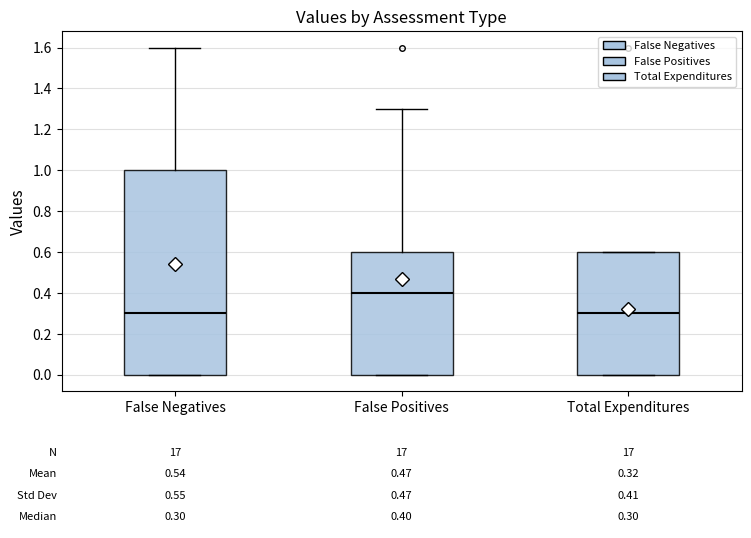

Which box's median line is the highest?

False Positives